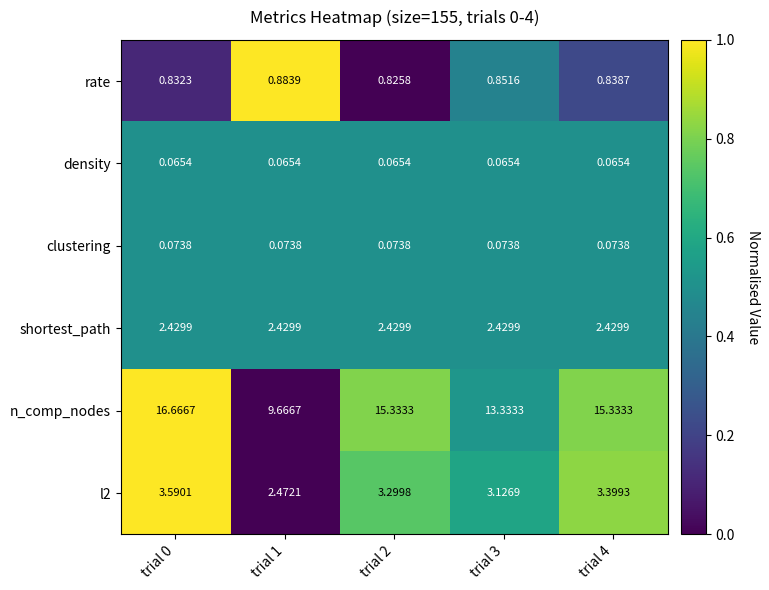

Which series has the largest range (max minus min)?

n_comp_nodes